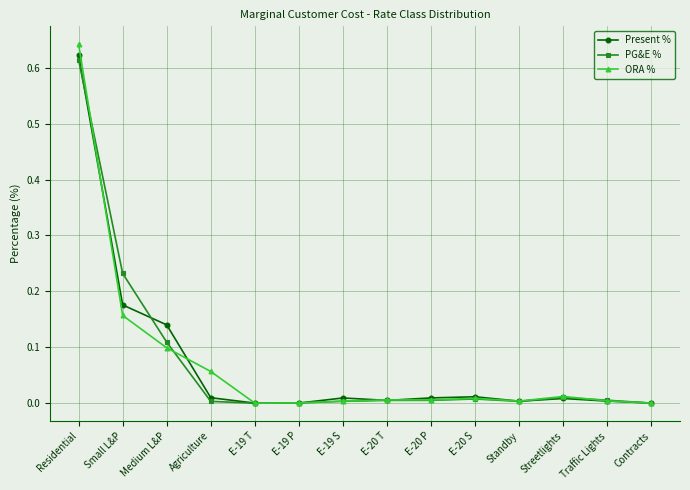

Between Agriculture and E-19 P, which series saw the biggest shift?

ORA %